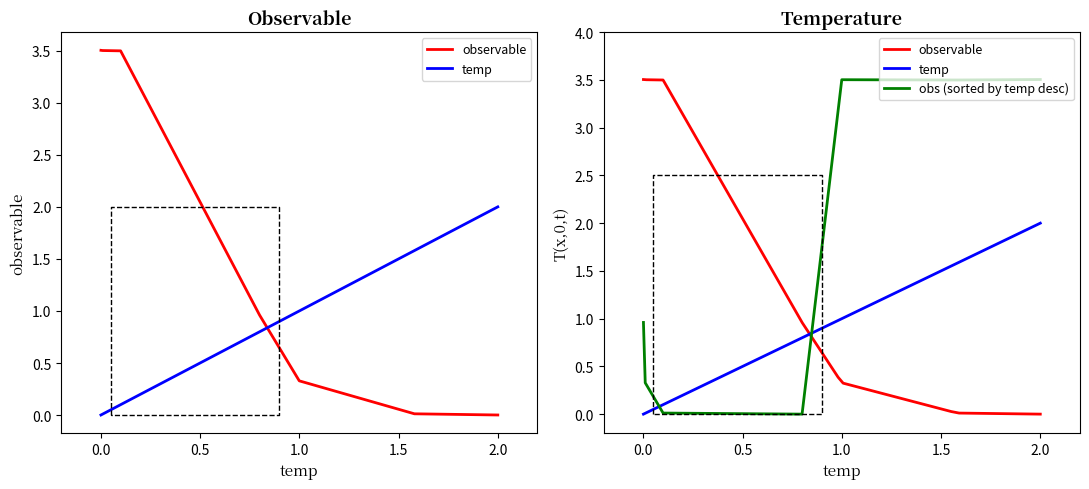

What is the highest value of the temp series?

2.0